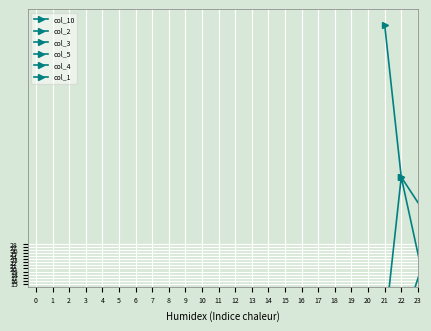

The value of col_4 at 17 is 0.3. True or false?

True